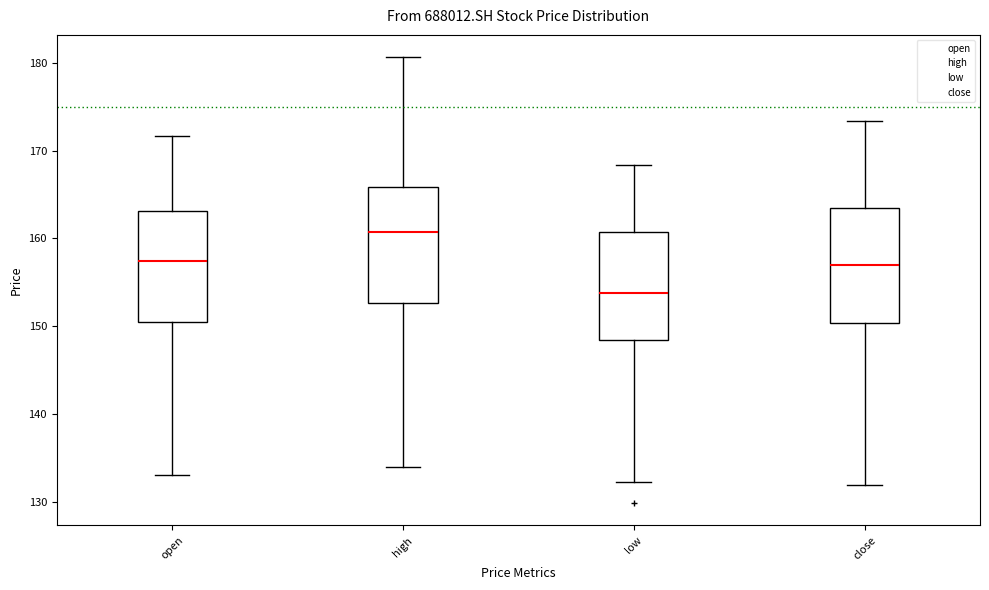

Which box has the highest median line?

high